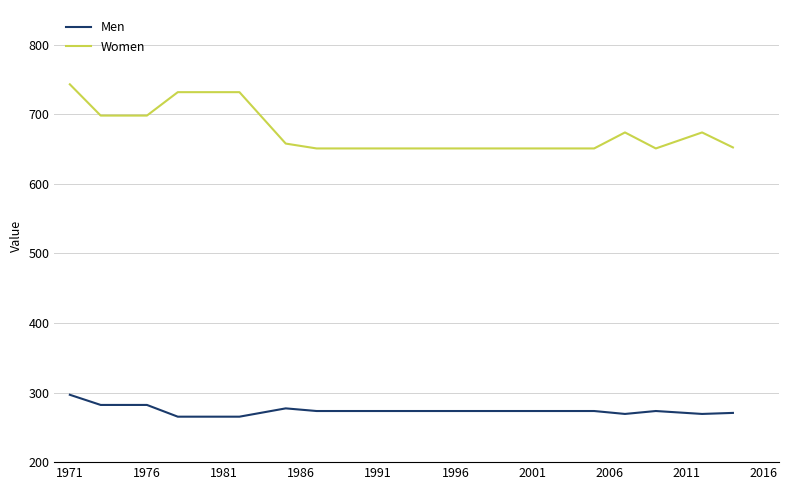

True or false: Men and Women cross at least once.

False